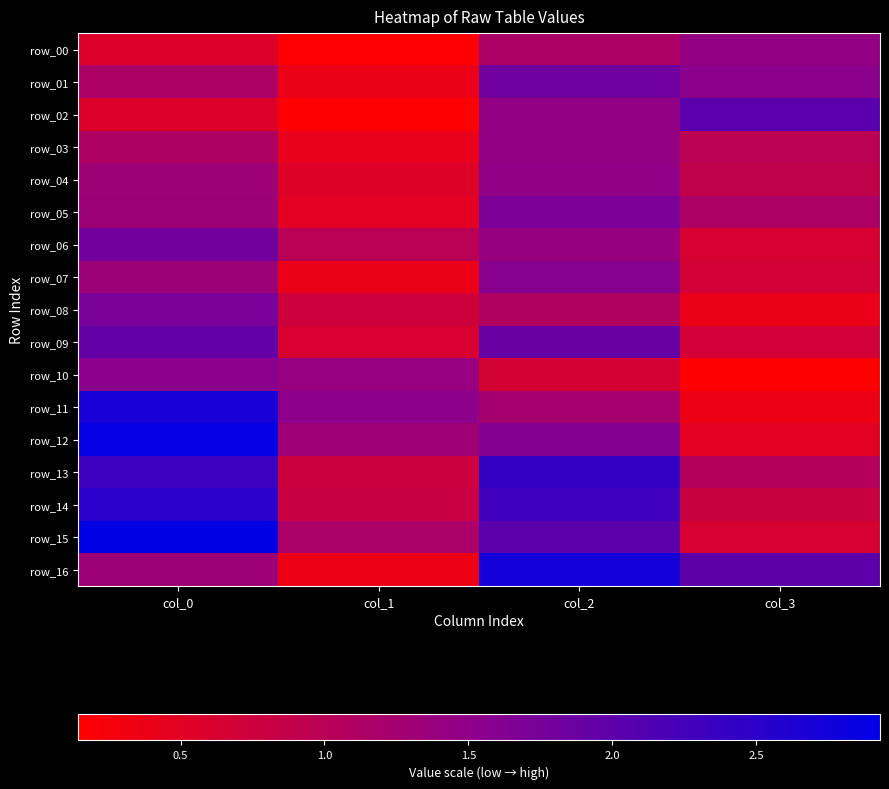

Between col_0 and col_1, which series saw the biggest shift?

row_15